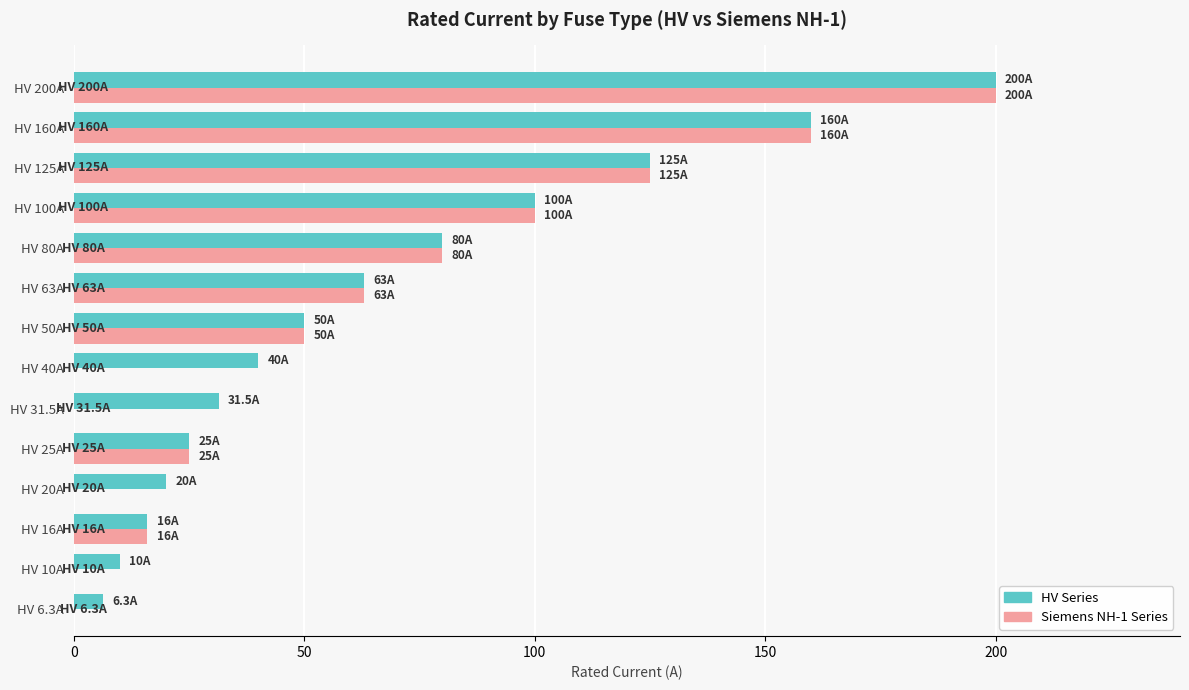

How many categories are shown in the chart?

14